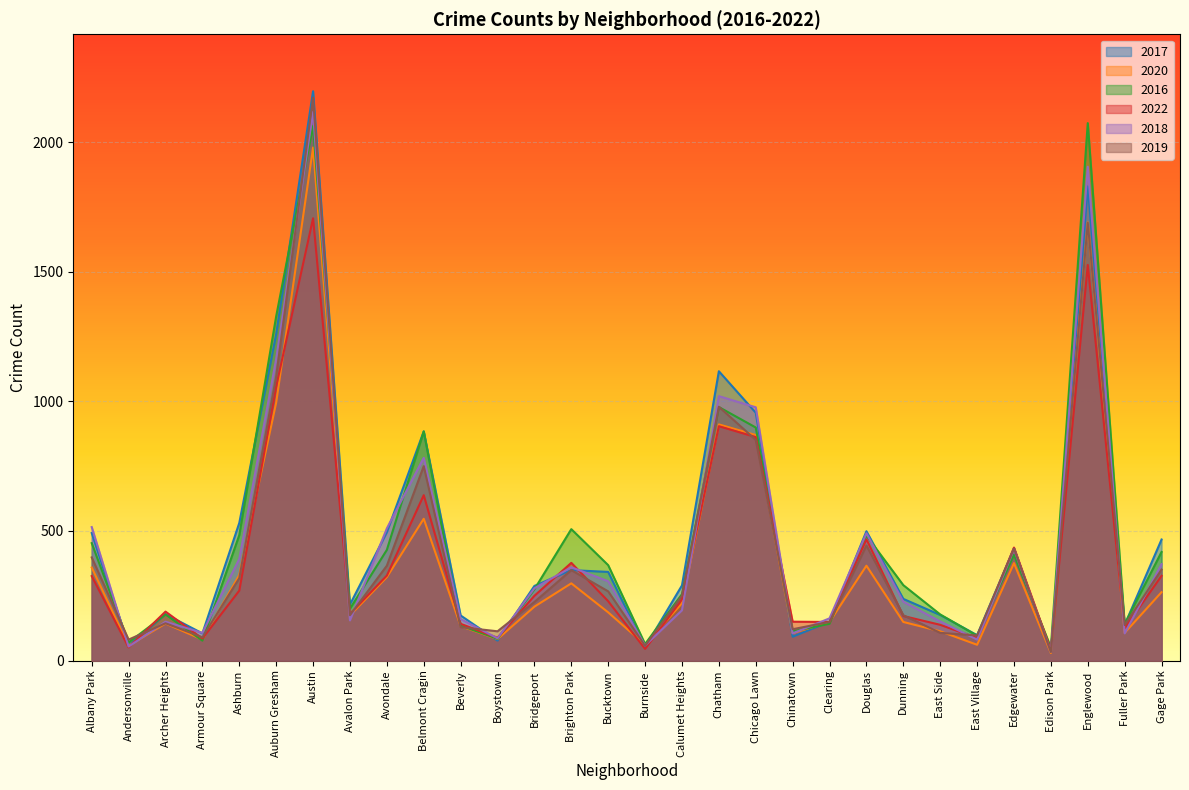

Which series ends up on top after the final intersection of 2017 and 2019?

2017